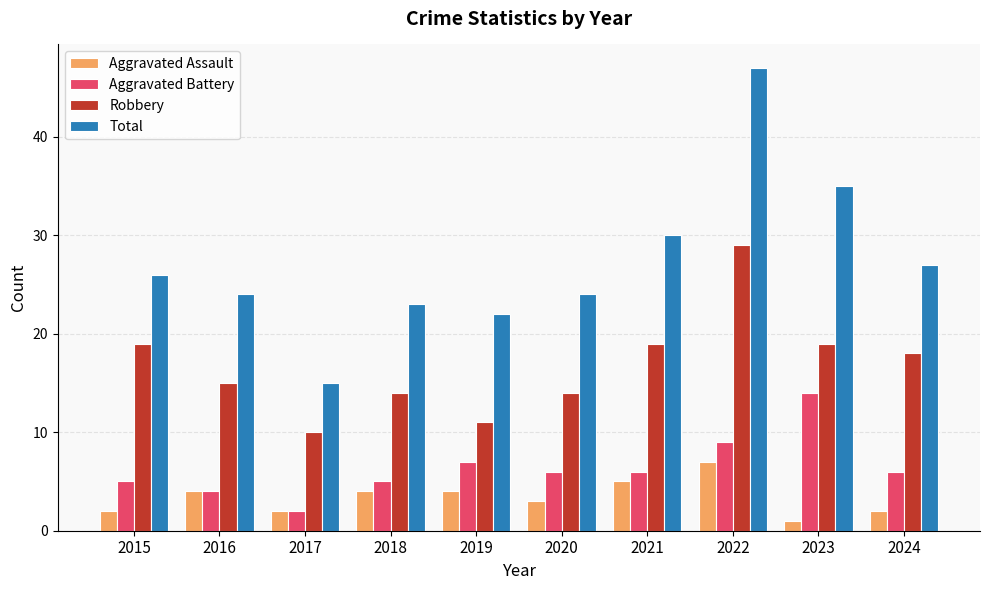

How many bars are there in each group?

4